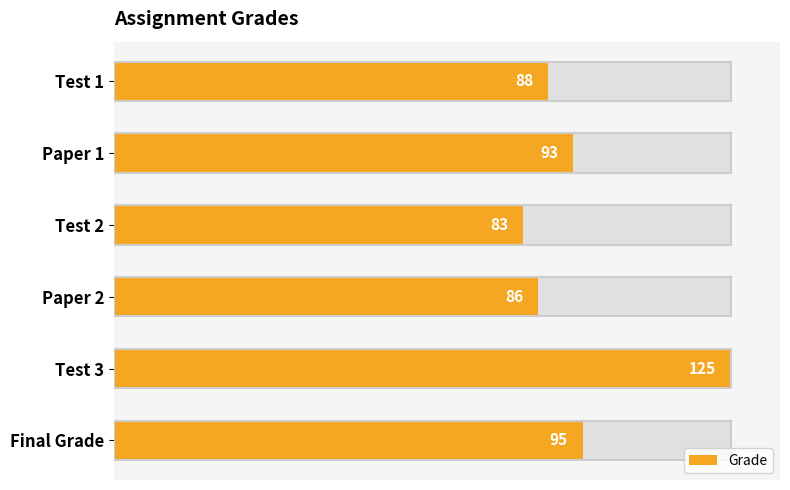

Does the chart contain stacked bars?

No